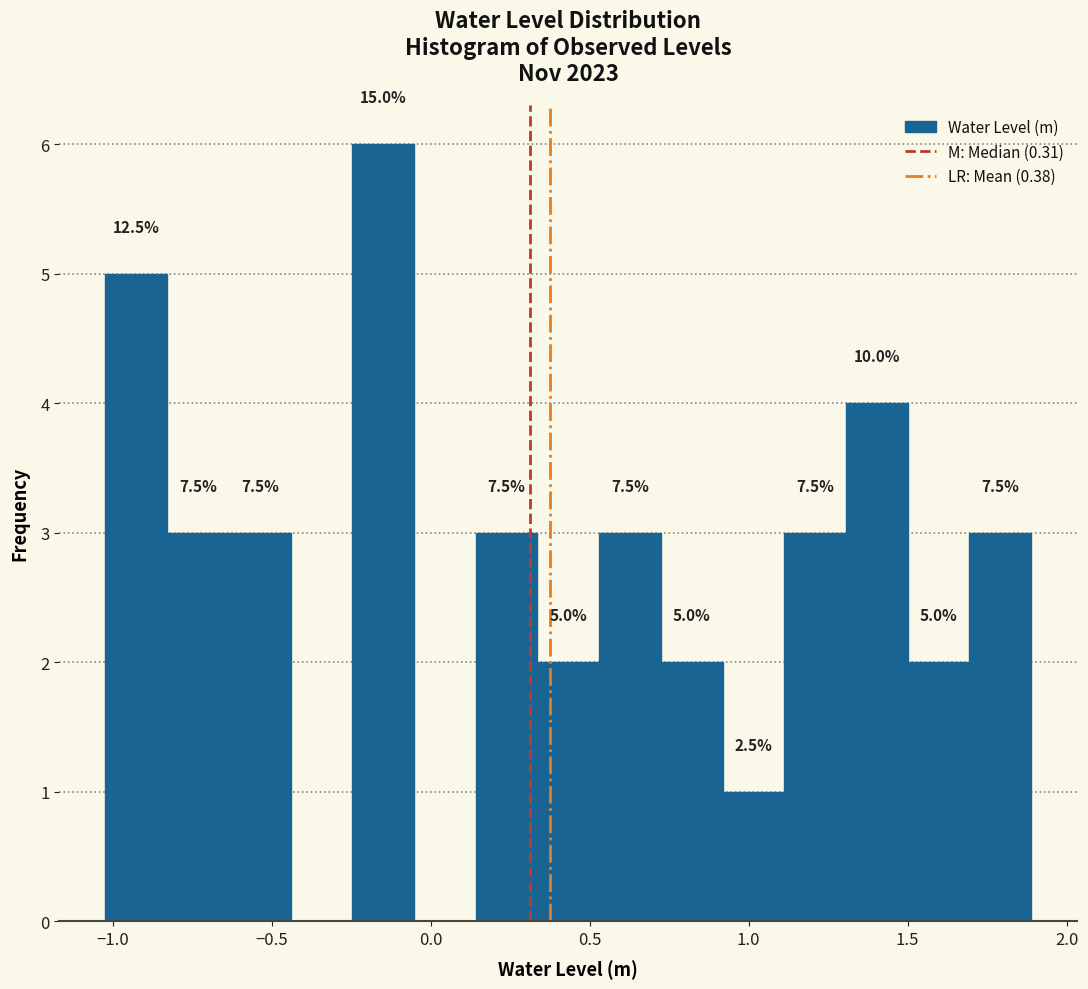

Read against the x-axis, roughly where is the centre of the tallest bar?

-0.15